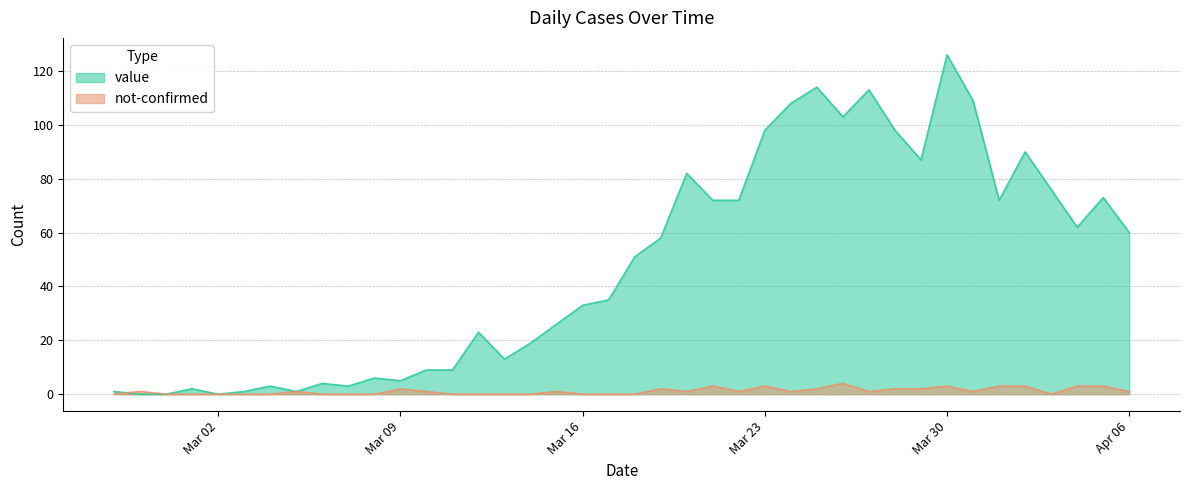

True or false: value has a value of 58 at Mar 23.

False